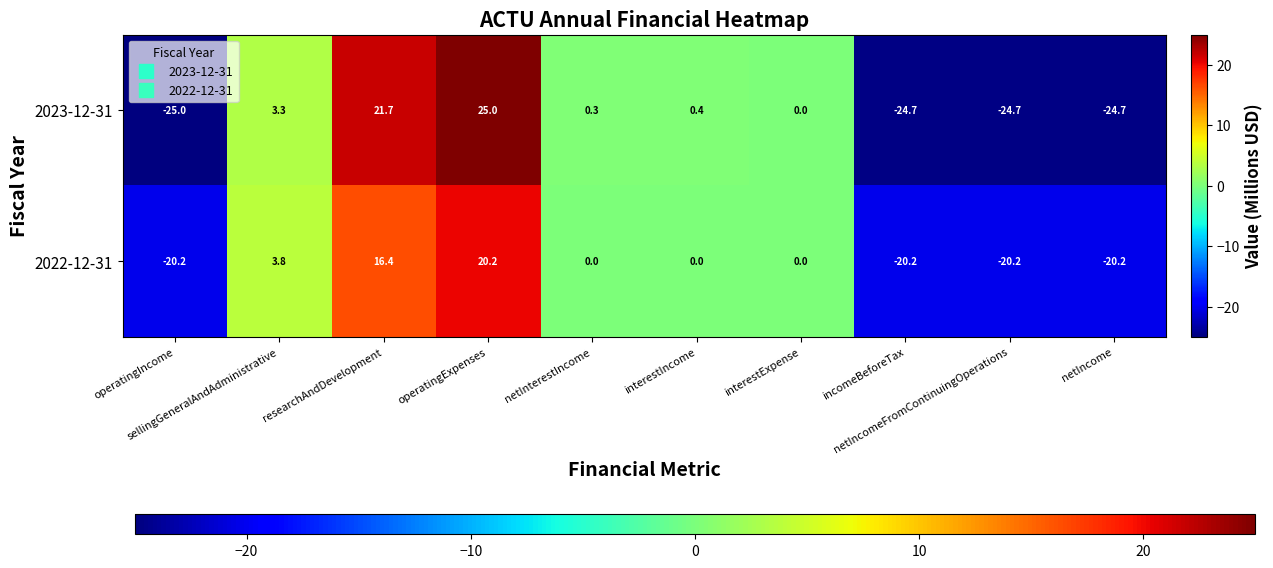

What is the sum of all 2023-12-31 values?

-48.4